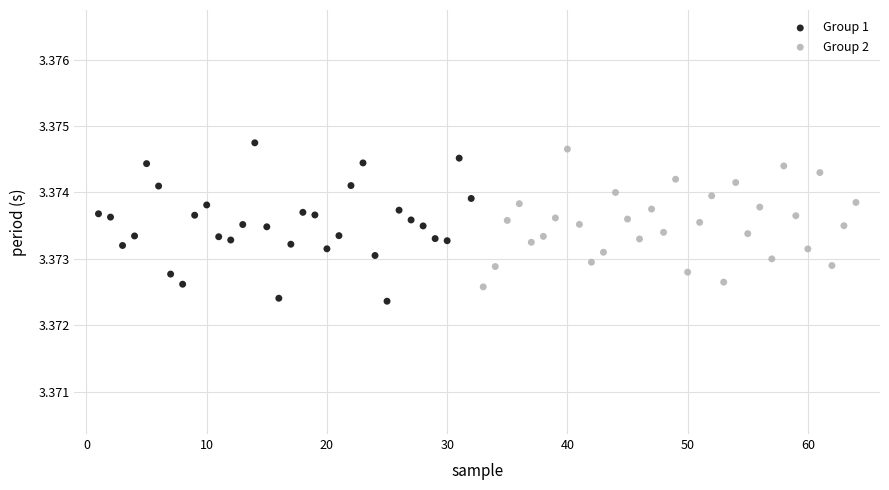

Which series has the largest Y range (max minus min)?

Group 1